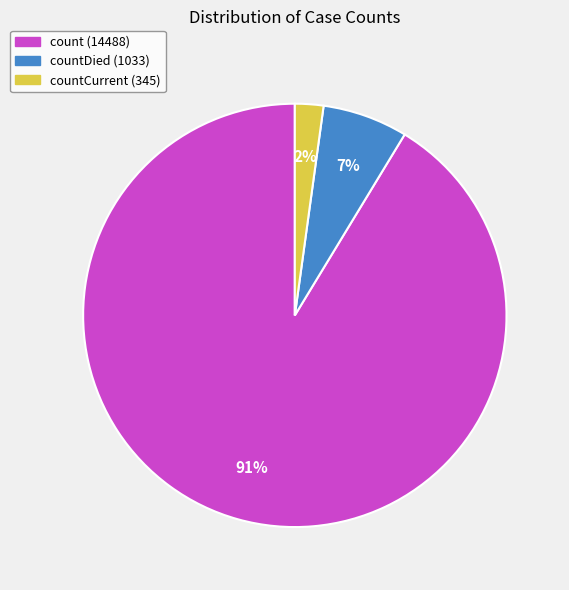

To the nearest percent, what is the difference between the largest and smallest slice percentages?

89%